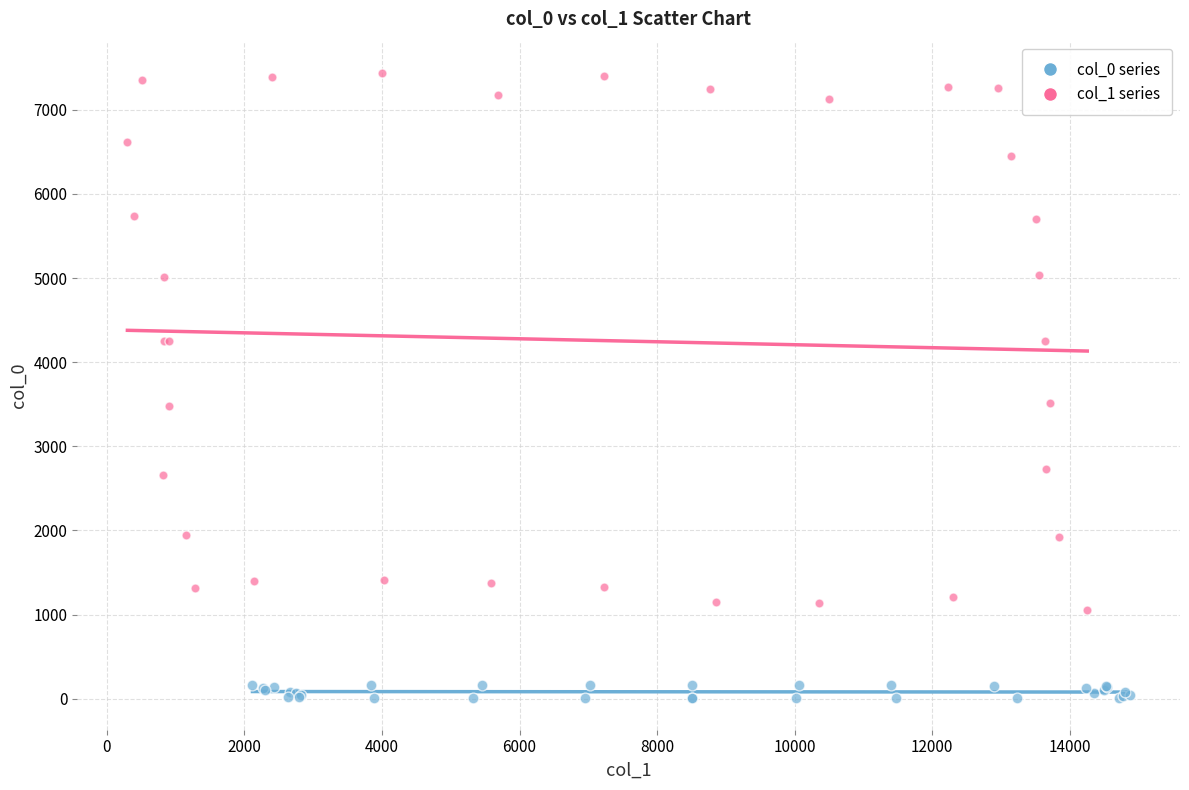

Which series reaches the minimum Y coordinate?

col_0 series